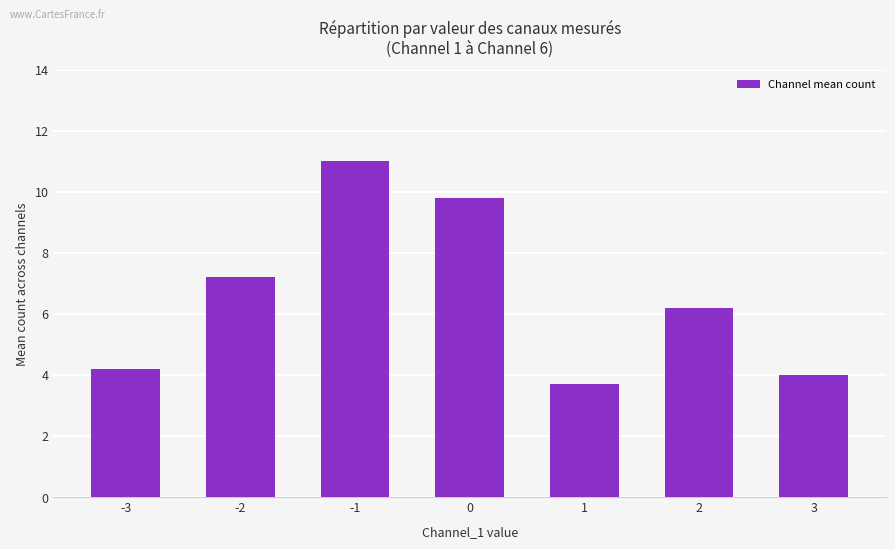

What is the value of the 5th bar from the left?

3.7